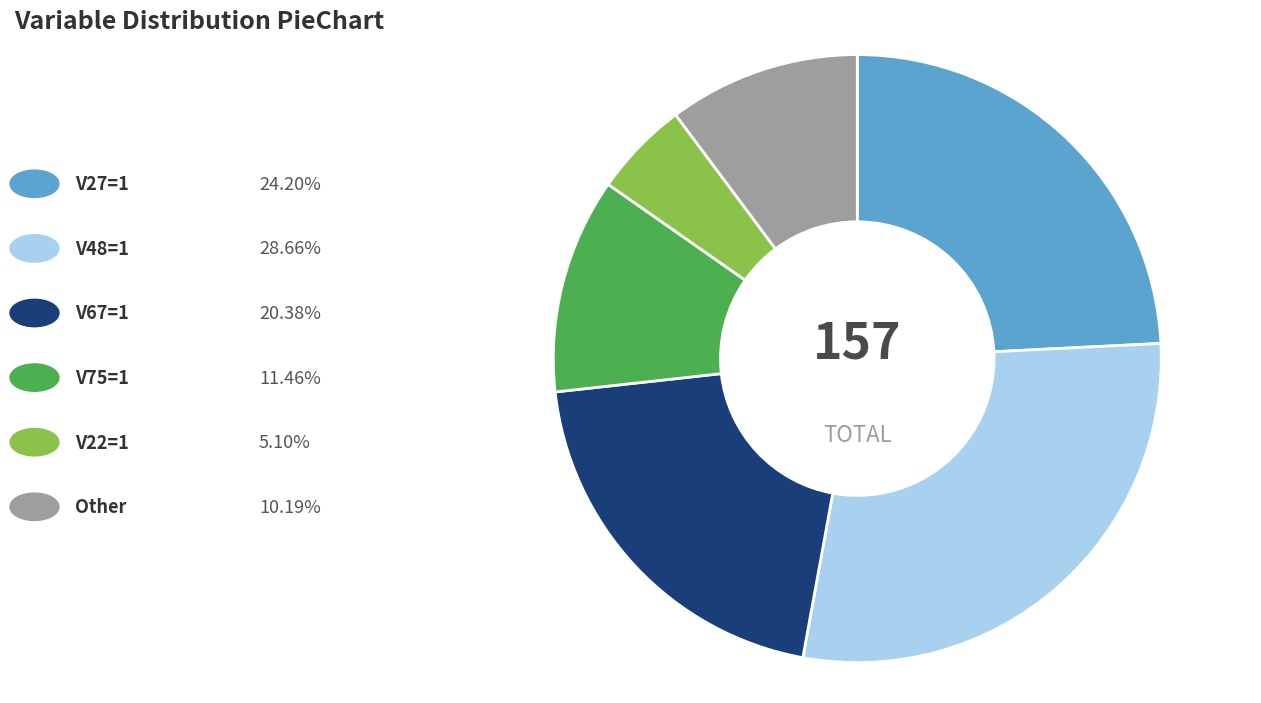

Does any single category account for the majority?

No